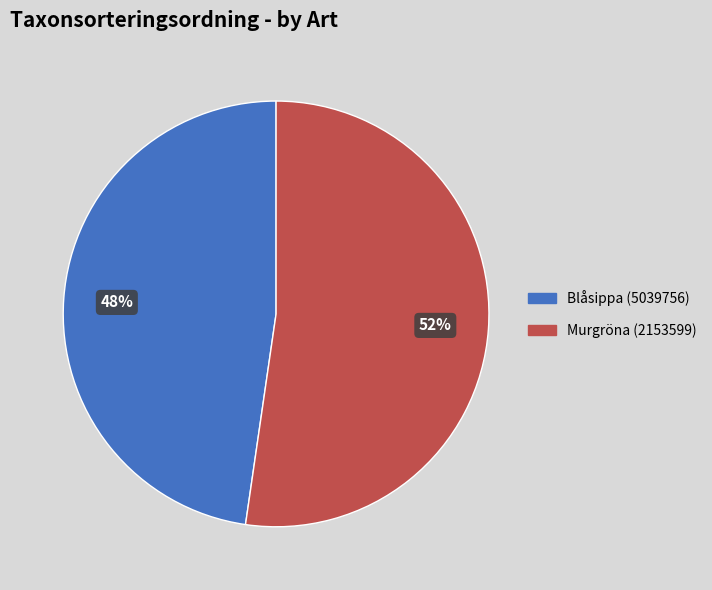

Which has a higher value, Blåsippa (5039756) or Murgröna (2153599)?

Murgröna (2153599)